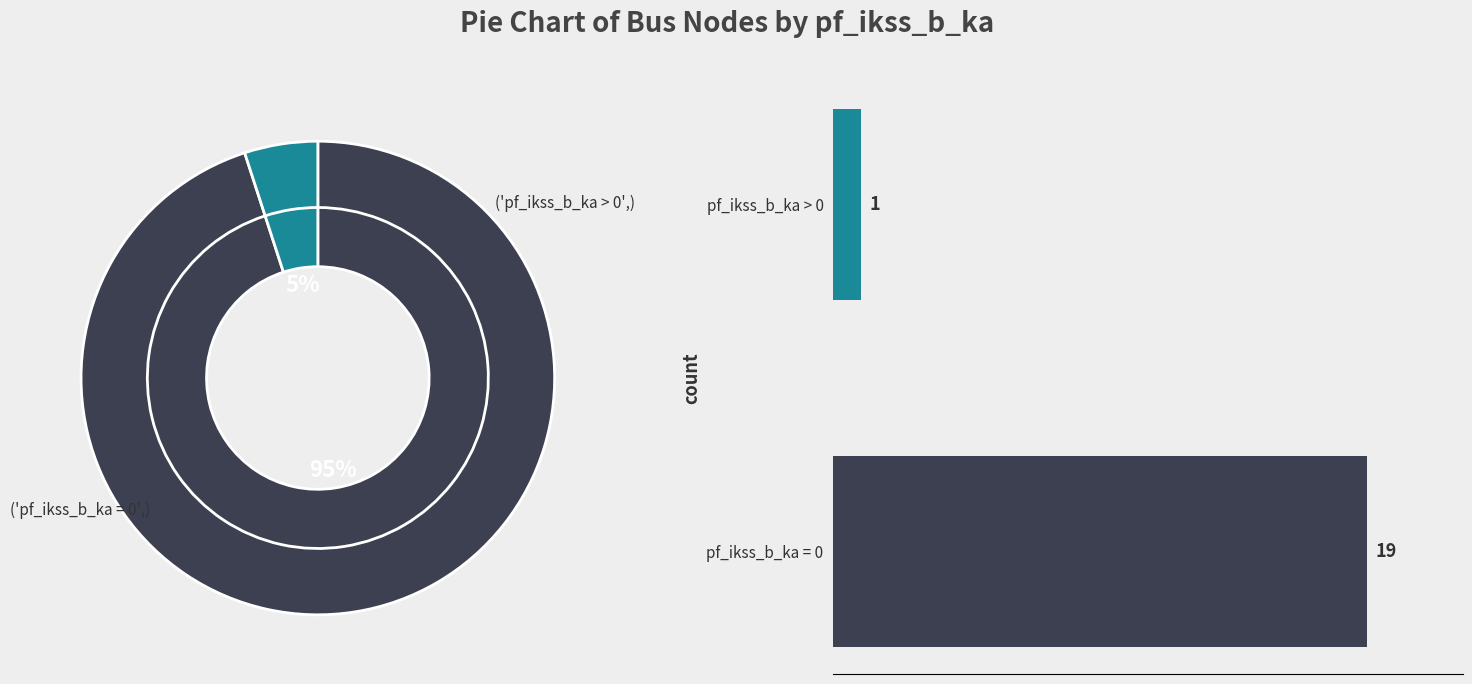

What is the change in value from pf_ikss_b_ka = 0 to pf_ikss_b_ka > 0?

-18